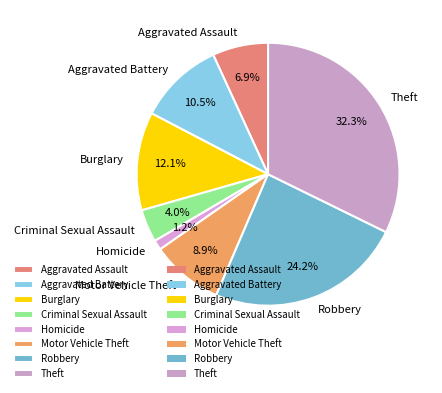

To the nearest percent, what portion does Homicide represent?

1%